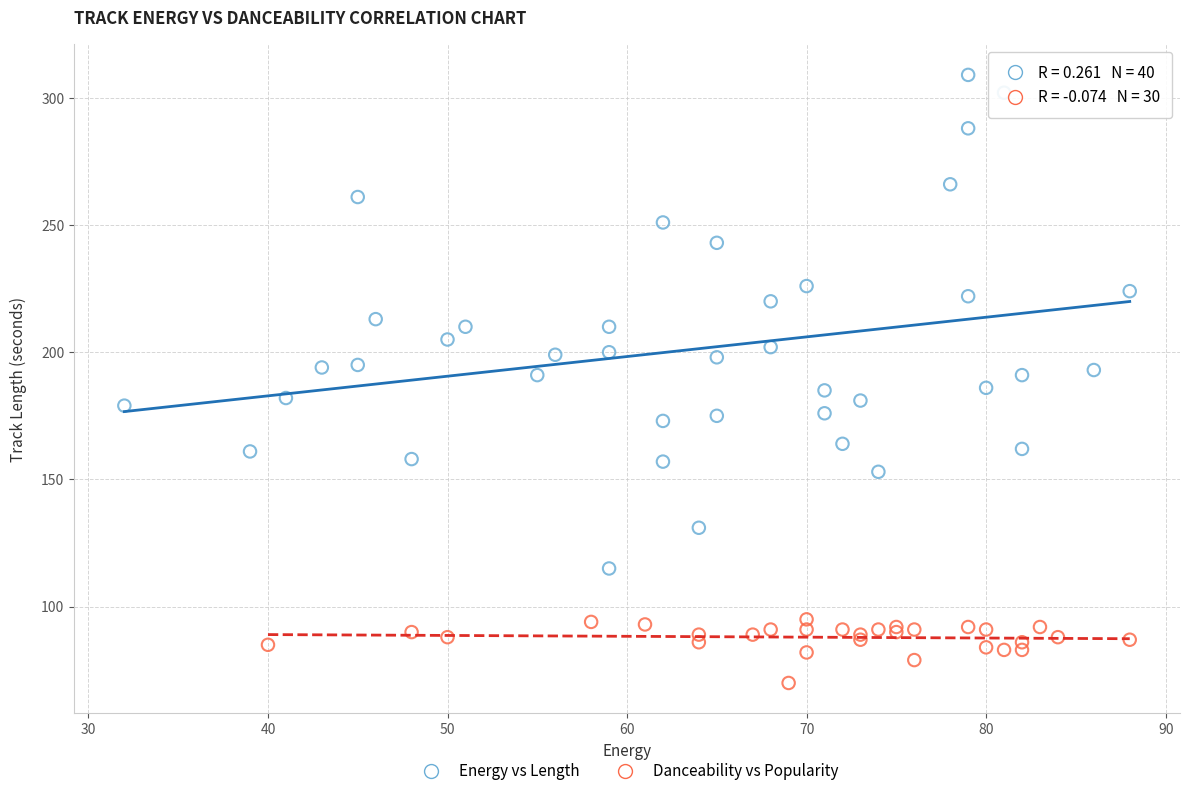

Which series reaches the minimum Y coordinate?

Danceability vs Popularity